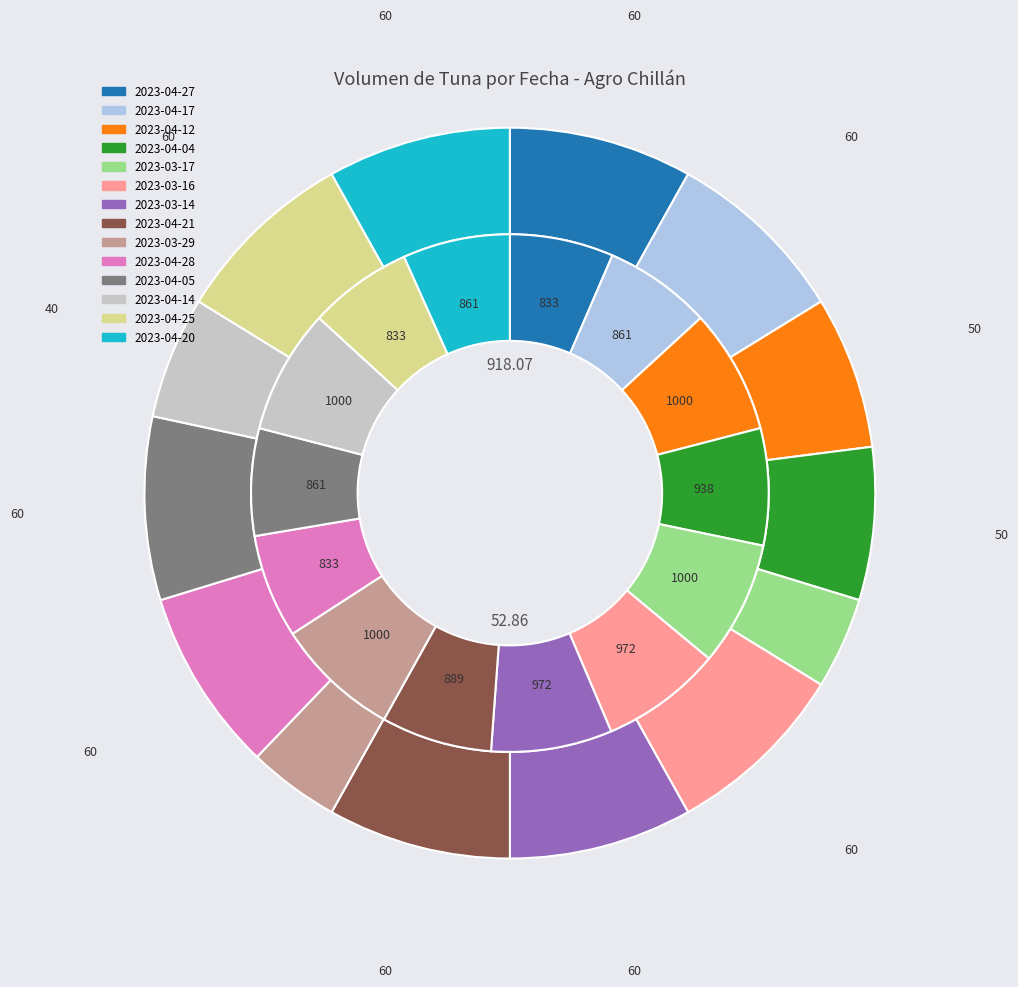

Does 2023-03-14 represent more than half of the total?

No